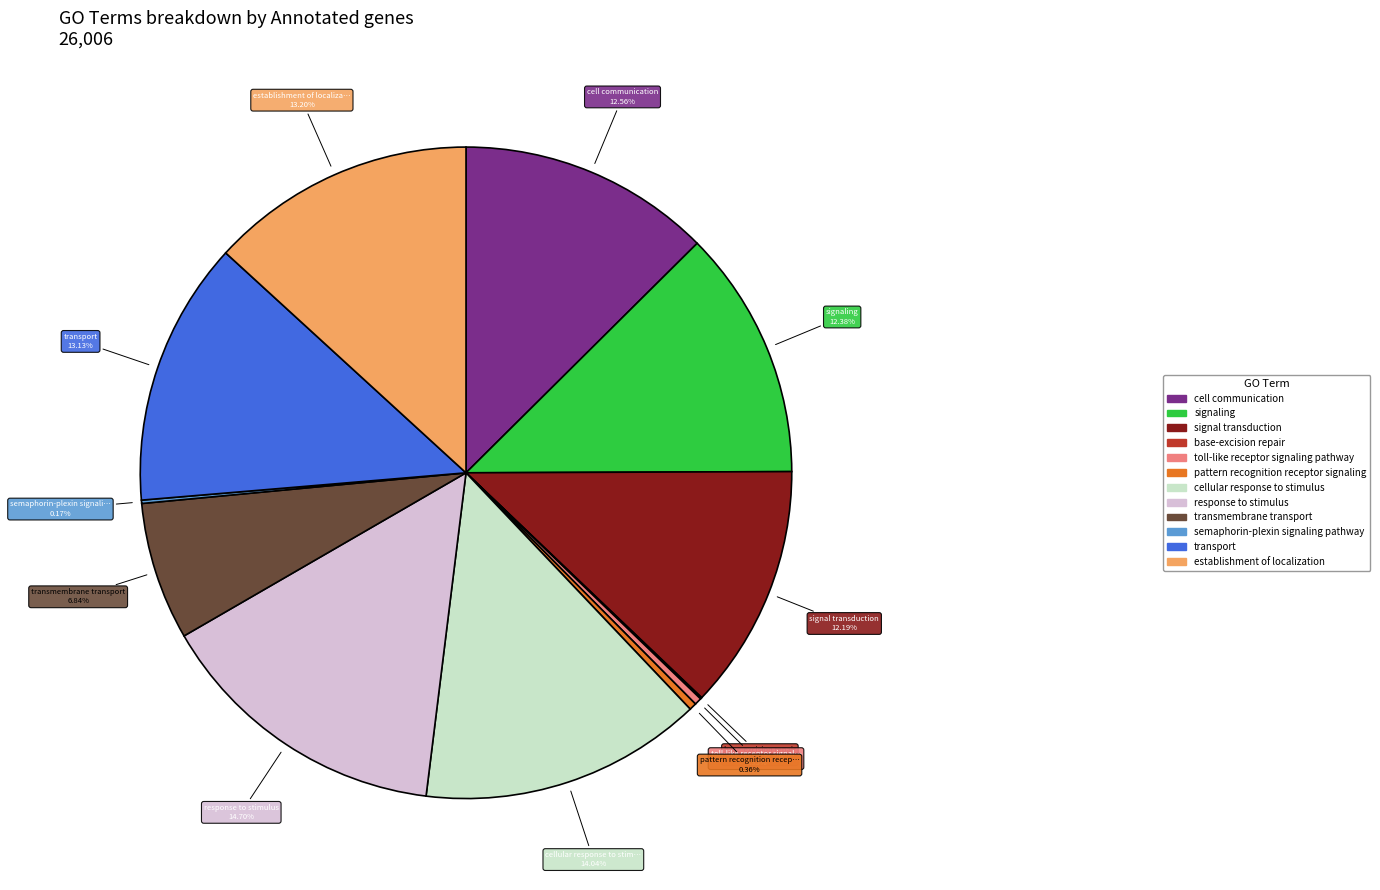

True or false: establishment of localization accounts for 13% of the total.

True